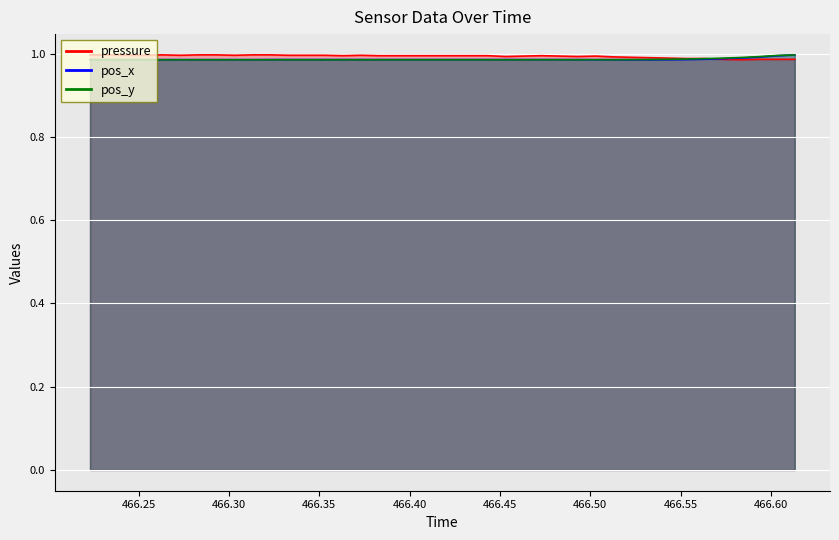

What are all the series names shown in the legend?

pressure, pos_x, pos_y